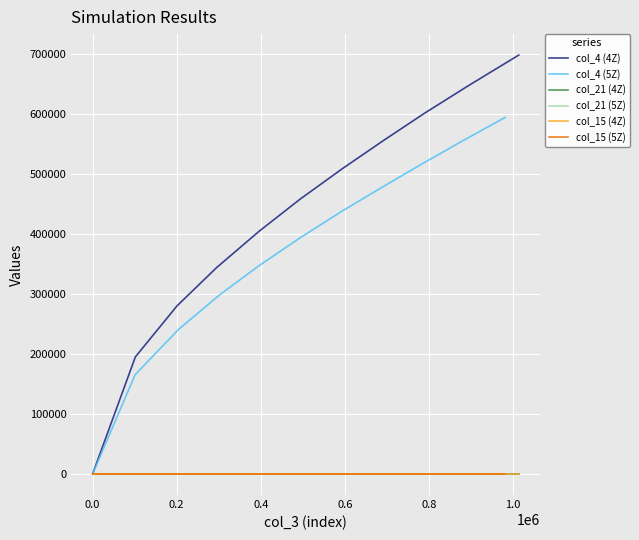

What are all the series names shown in the legend?

col_4 (4Z), col_4 (5Z), col_21 (4Z), col_21 (5Z), col_15 (4Z), col_15 (5Z)